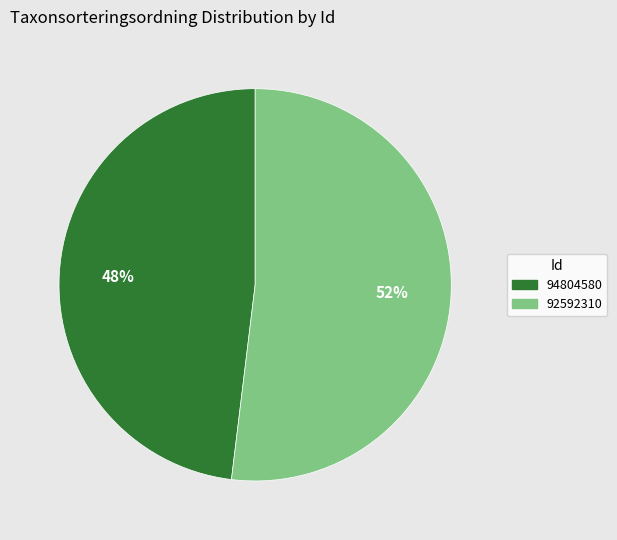

Is the sum of 92592310 and 94804580 greater than half?

Yes